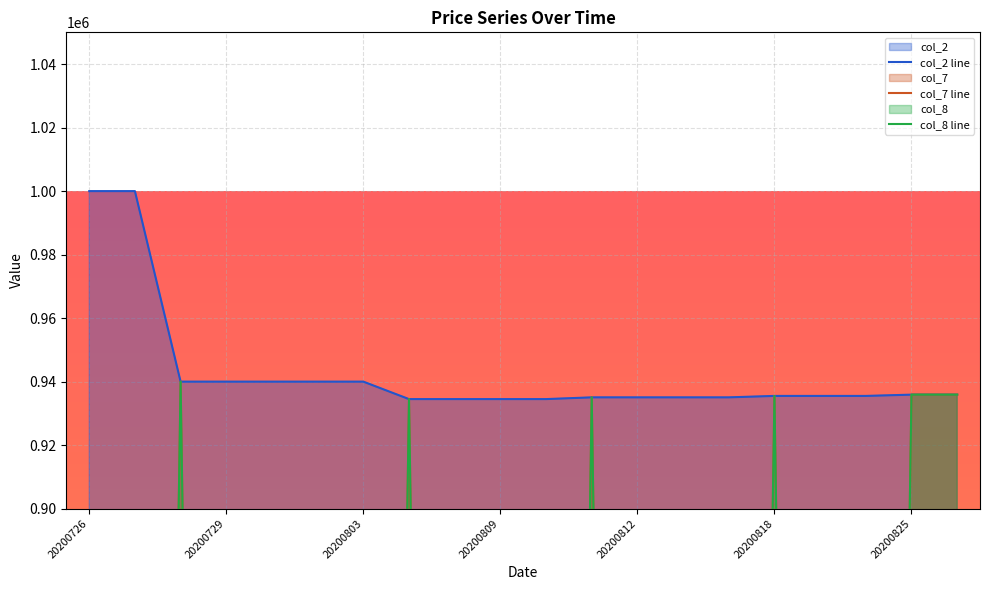

True or false: col_8 line and col_2 line cross at least once.

False